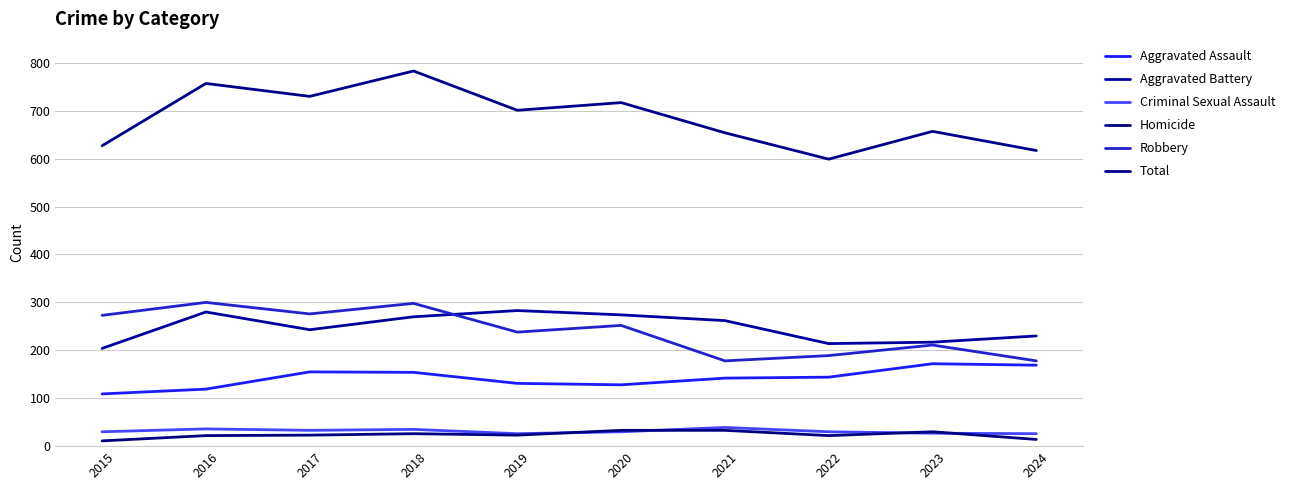

Which series has the widest spread of values?

Total